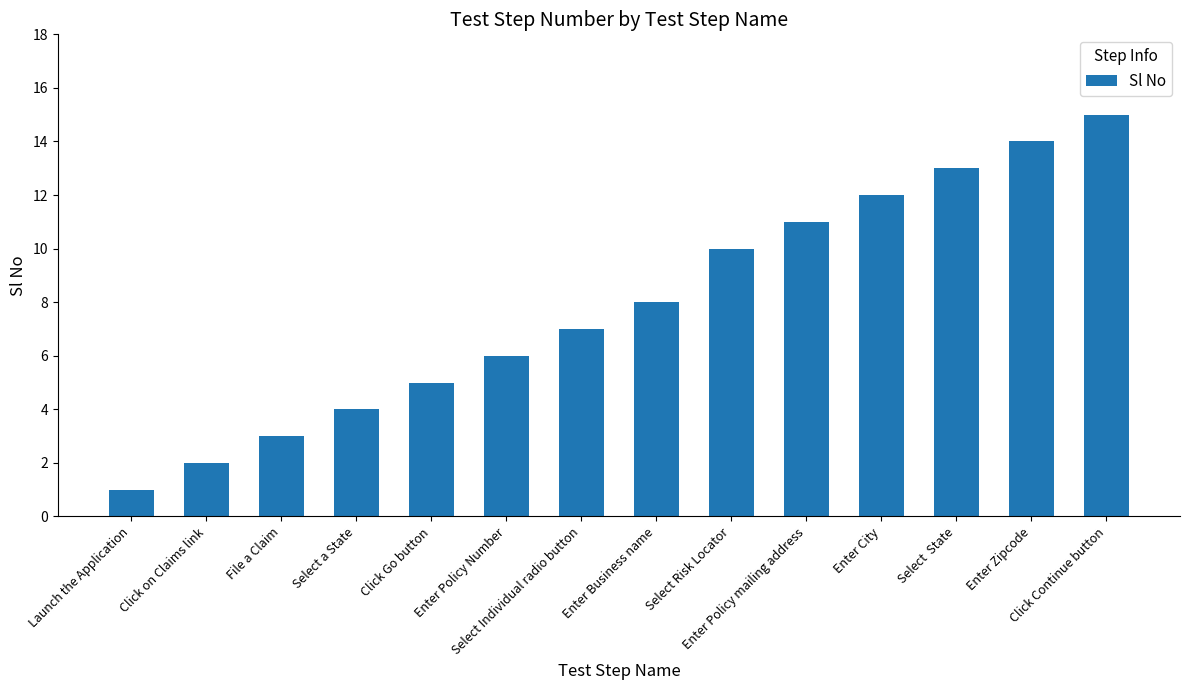

Are the bars horizontal?

No